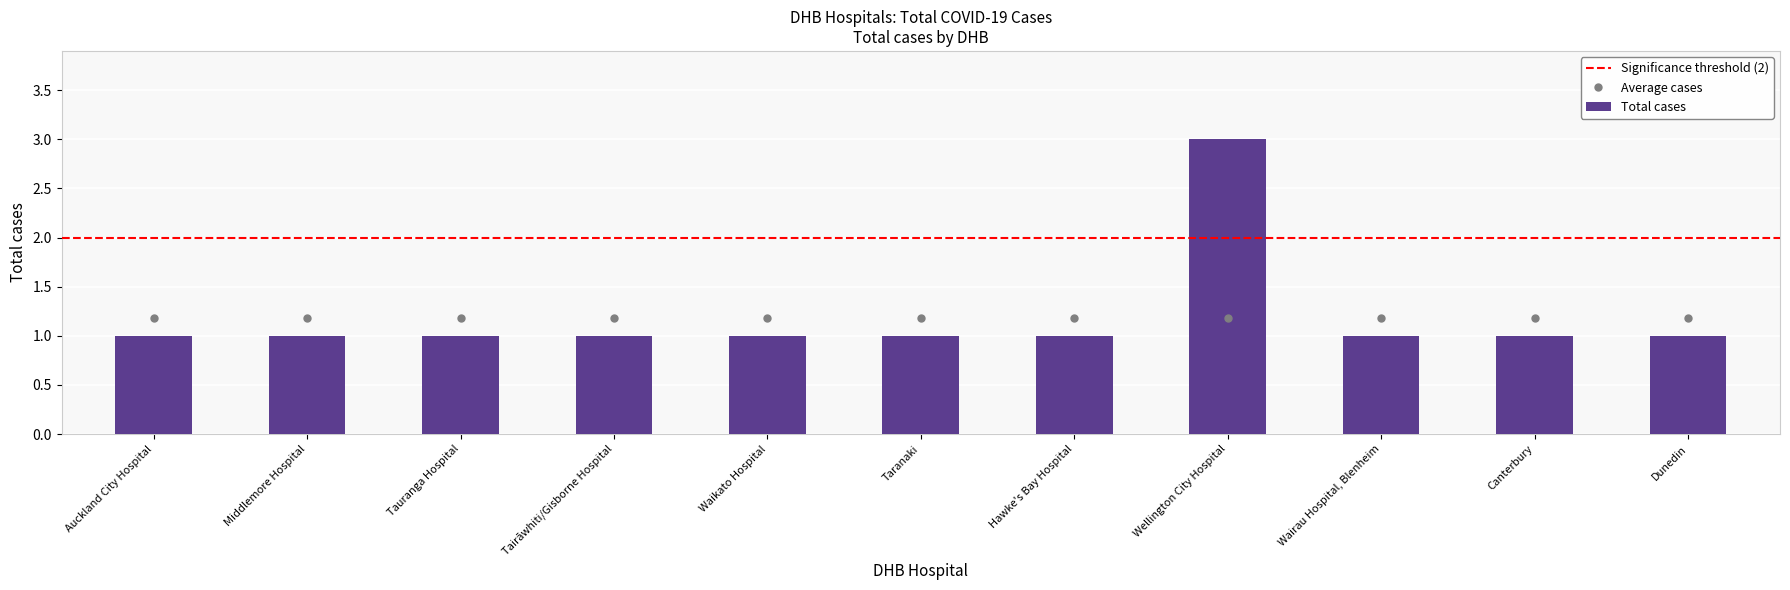

What is the greatest value displayed?

3